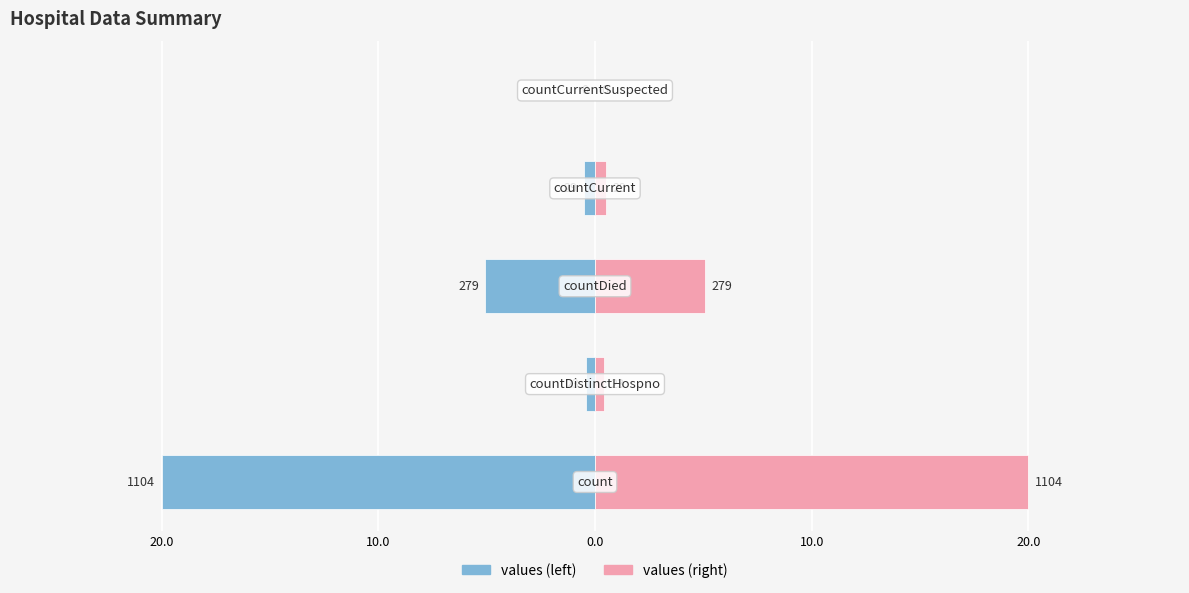

What is the difference between the maximum and minimum values in the values (right) series?

20.0